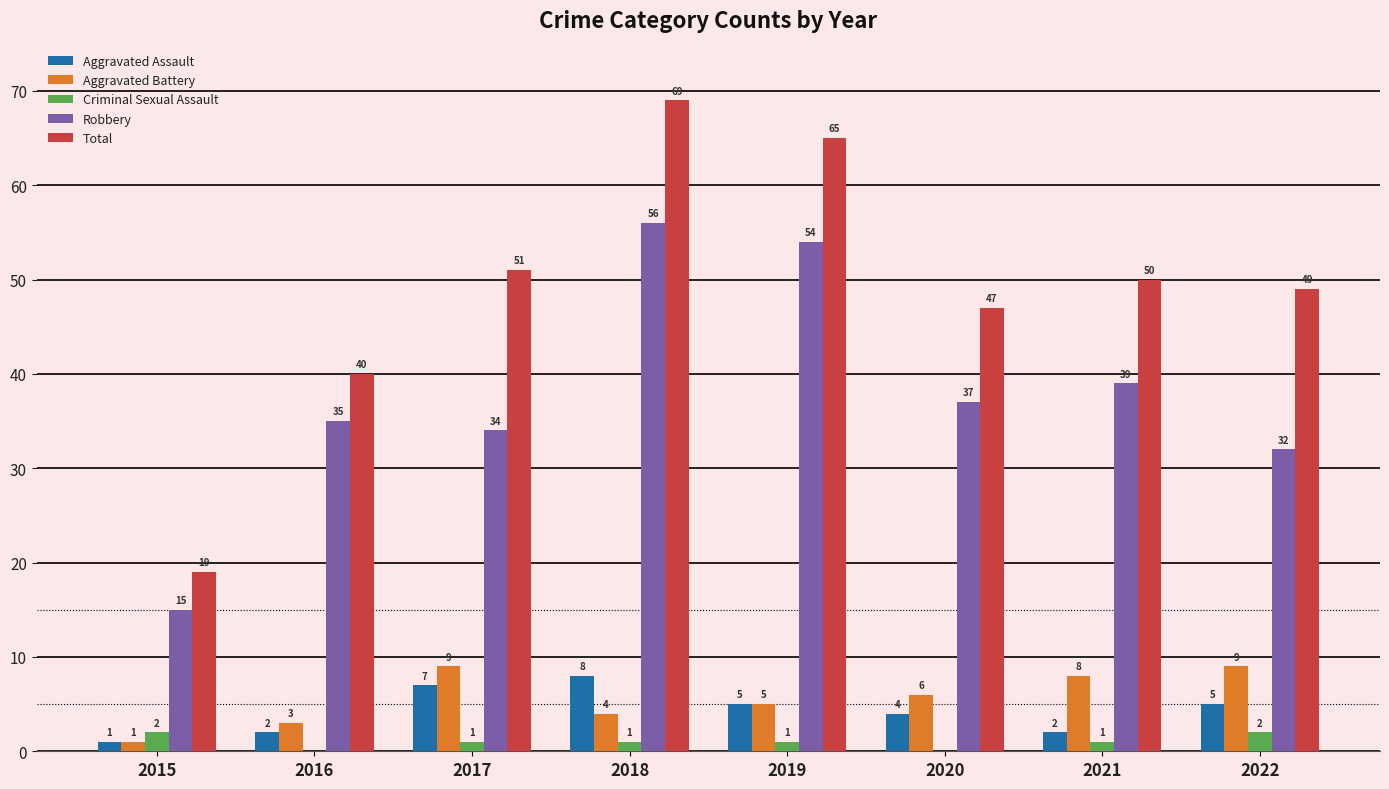

Read the Total value at 2018.

69